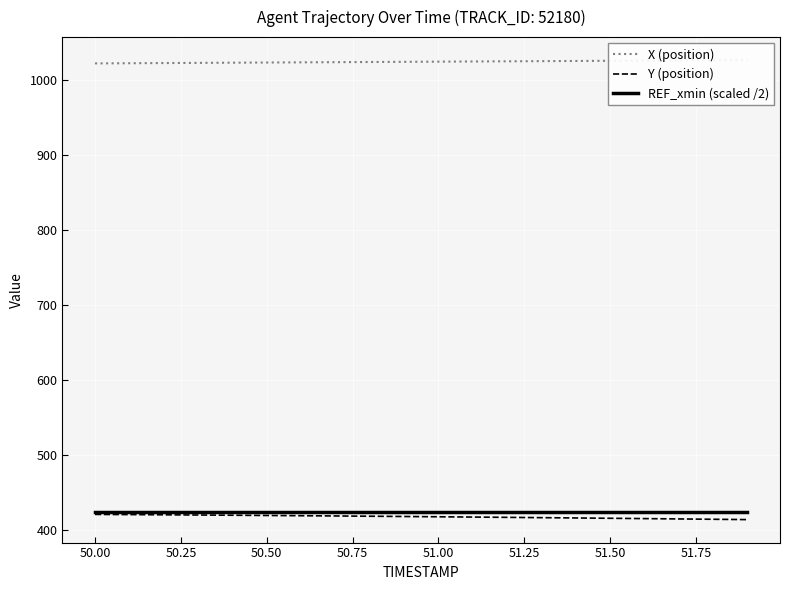

What is the minimum value shown in the chart?

413.5